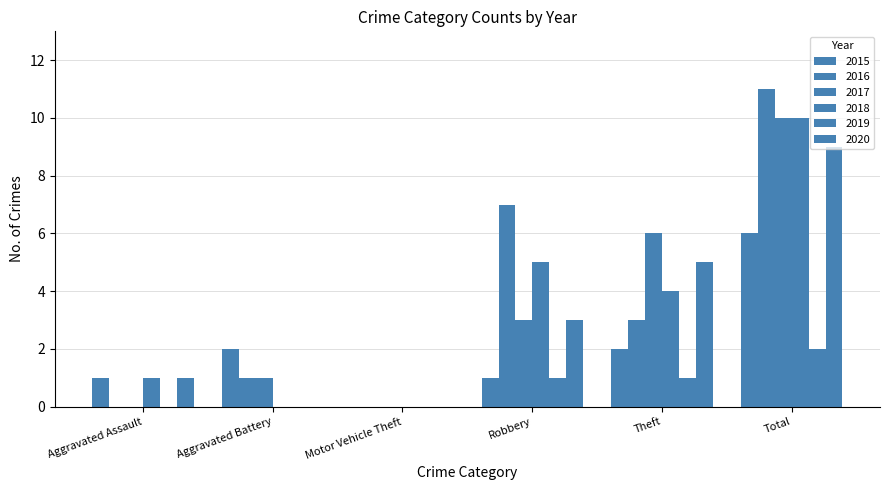

What is the label of the 5th bar from the right?

Aggravated Battery